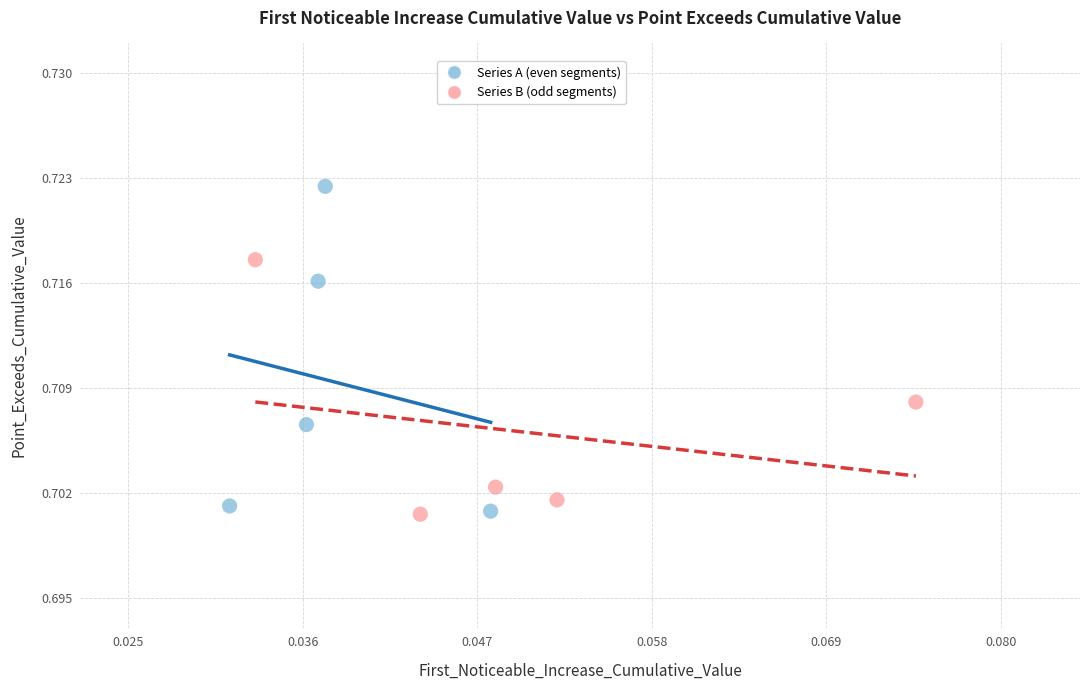

Which series has the widest spread of Y values?

Series A (even segments)